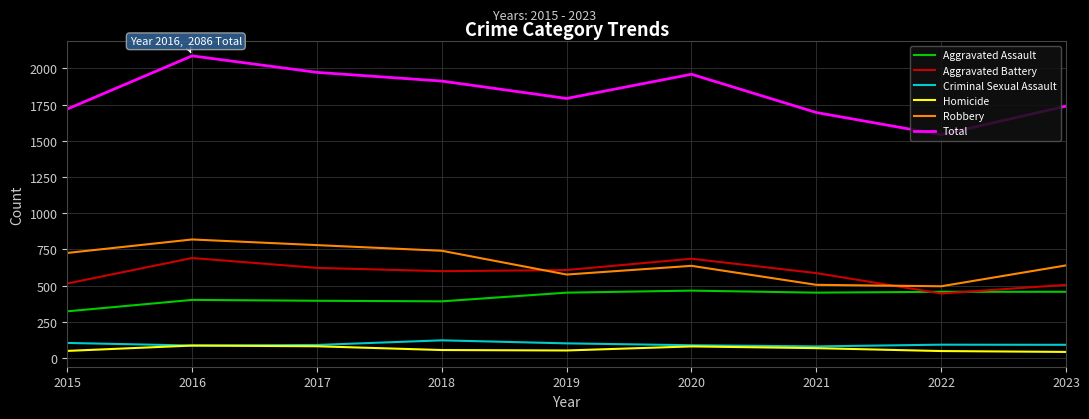

List the series in order of their peak value, lowest first.

Homicide, Criminal Sexual Assault, Aggravated Assault, Aggravated Battery, Robbery, Total